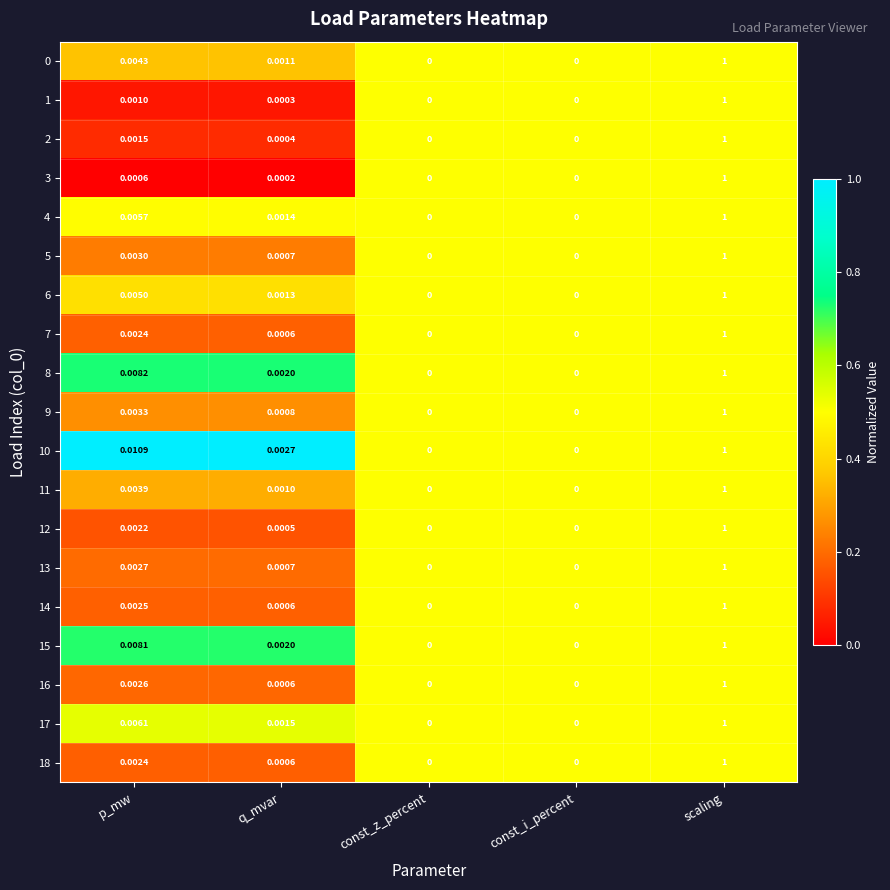

Which label corresponds to the largest value in the chart?

scaling